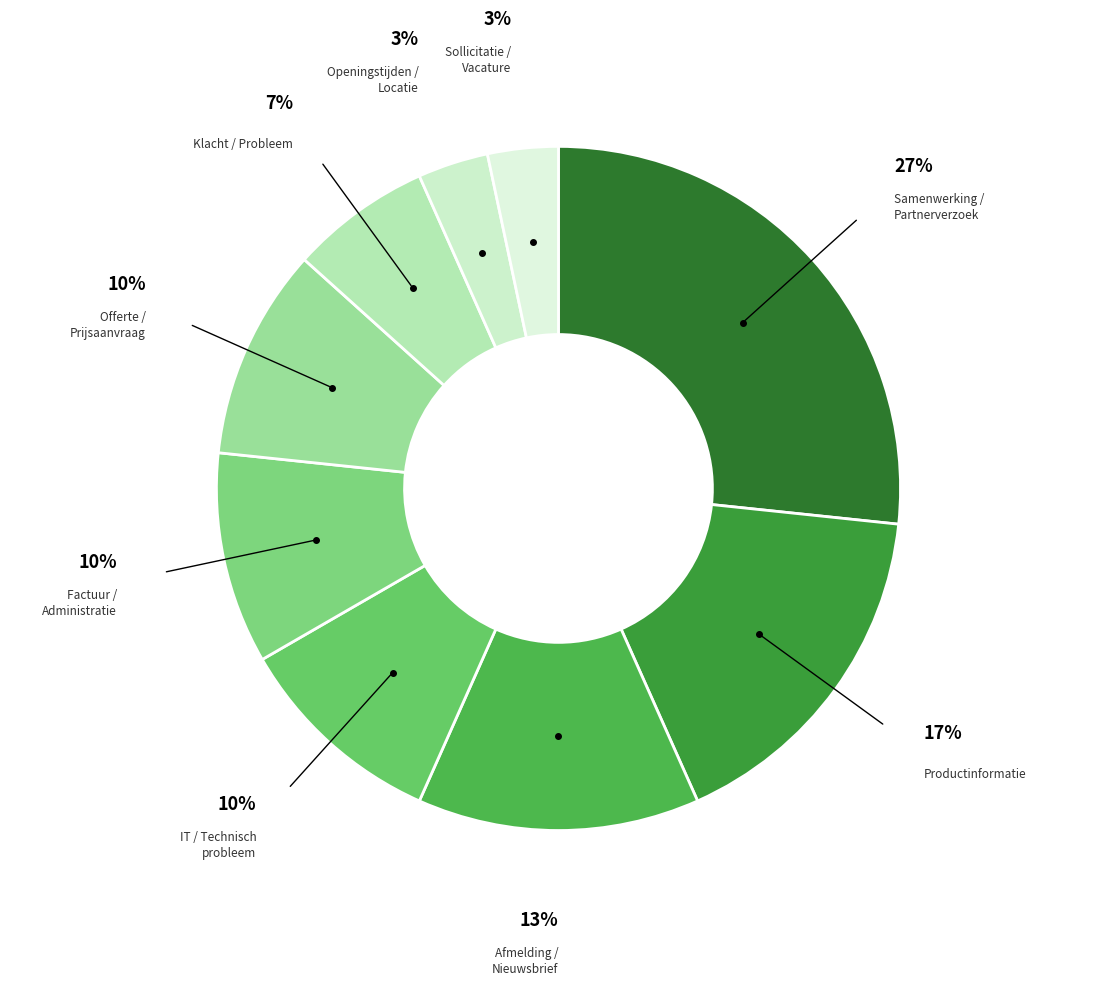

To the nearest percent, what percentage of the pie is IT / Technisch probleem?

10%